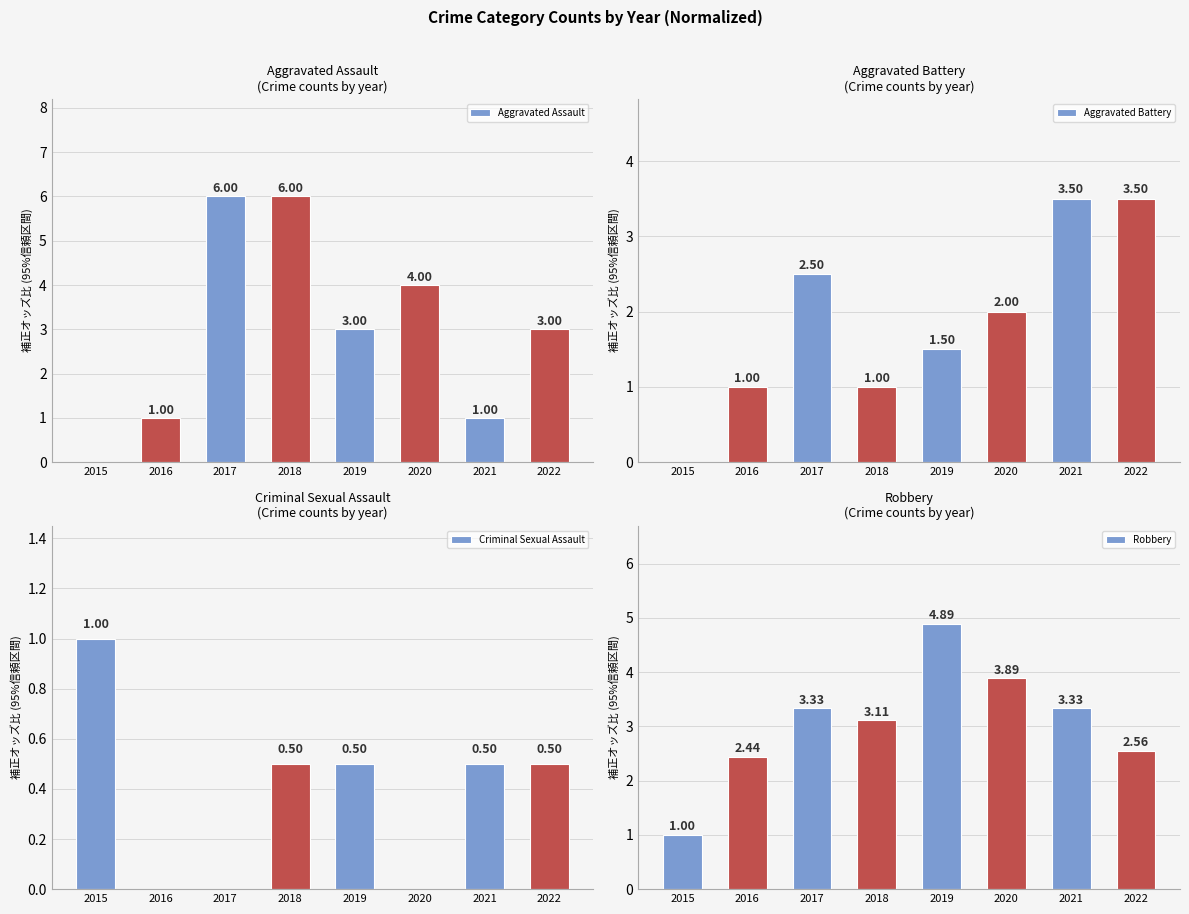

Which label corresponds to the largest value in the chart?

2017